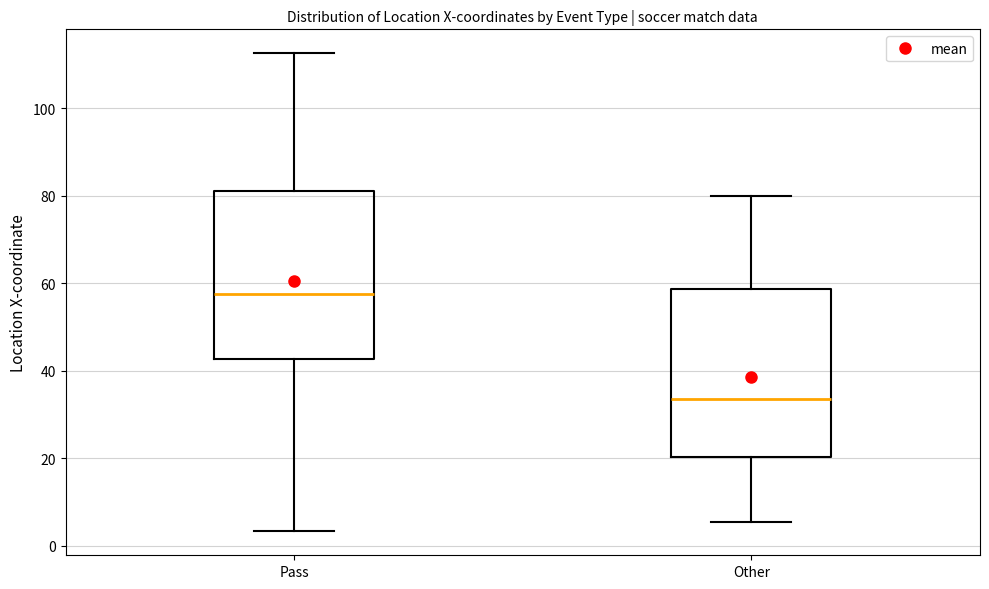

Reading left to right, transcribe this box plot: for each box, give where its median line is, the range the box spans, and where its two whiskers end, as read against the y-axis. The values are not printed on the chart, so give them approximately, as read against the axis.

Pass: median 58, box 42 to 82, whiskers 4 to 112
Other: median 34, box 20 to 58, whiskers 6 to 80